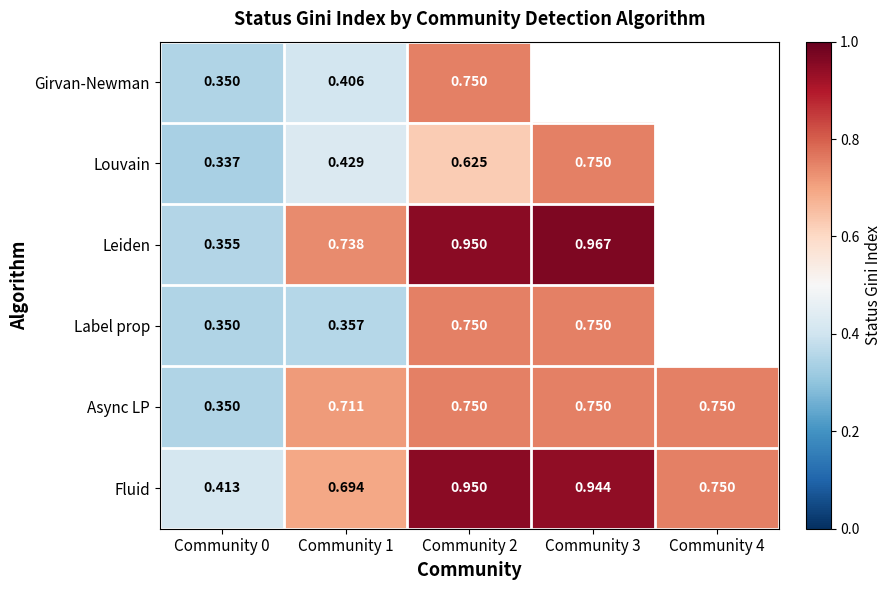

Is the value of Fluid at Community 3 greater than the value of Louvain at Community 3?

Yes